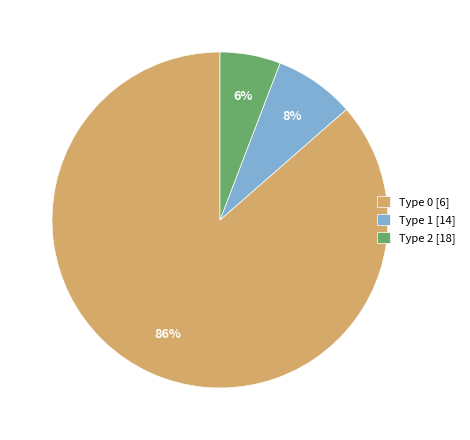

Is the sum of Type 0 [6] and Type 1 [14] greater than half?

Yes